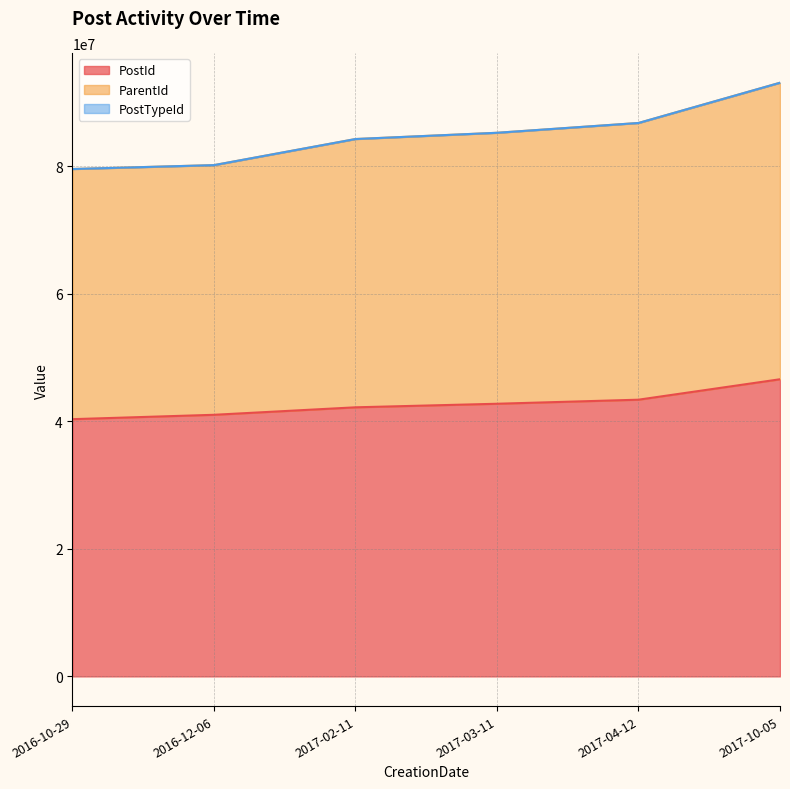

Which category has the lowest value in the ParentId series?

2016-10-29